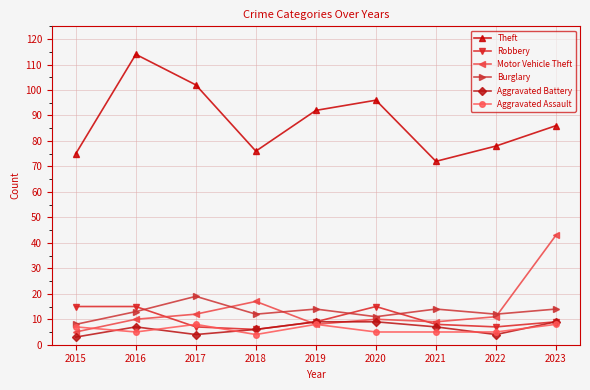

Count the number of data series in this chart.

6